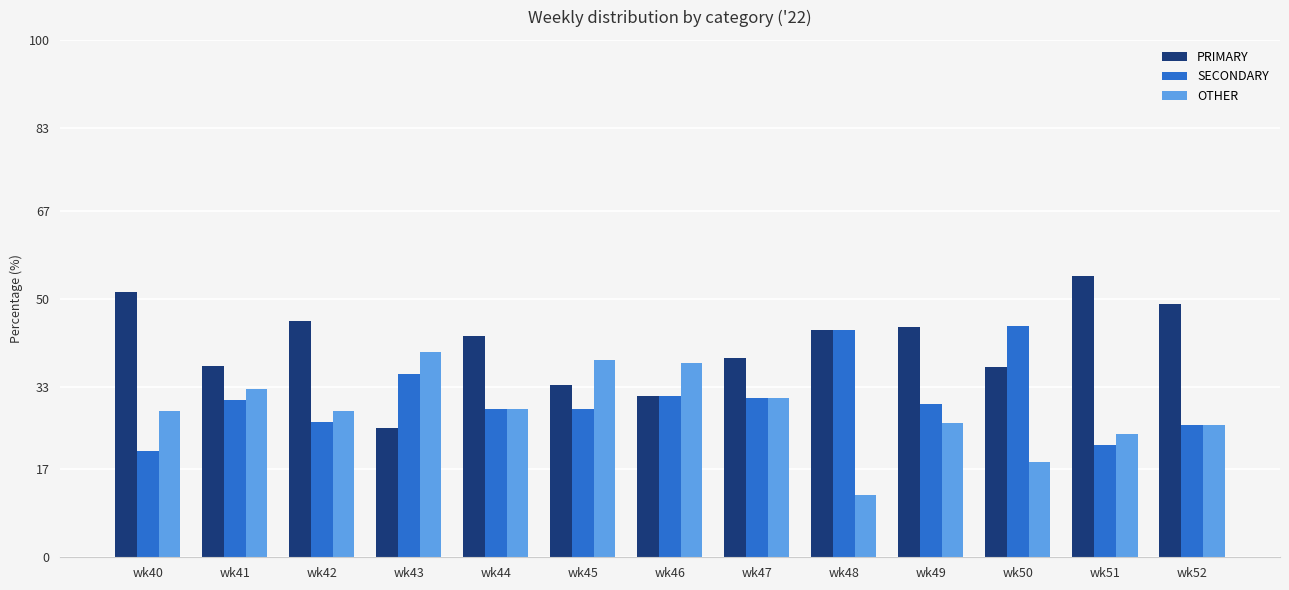

What is the greatest value displayed?

54.3